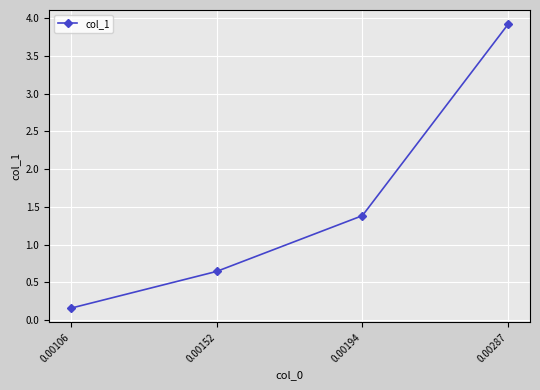

The value at 0.00287 is 5.4. True or false?

False